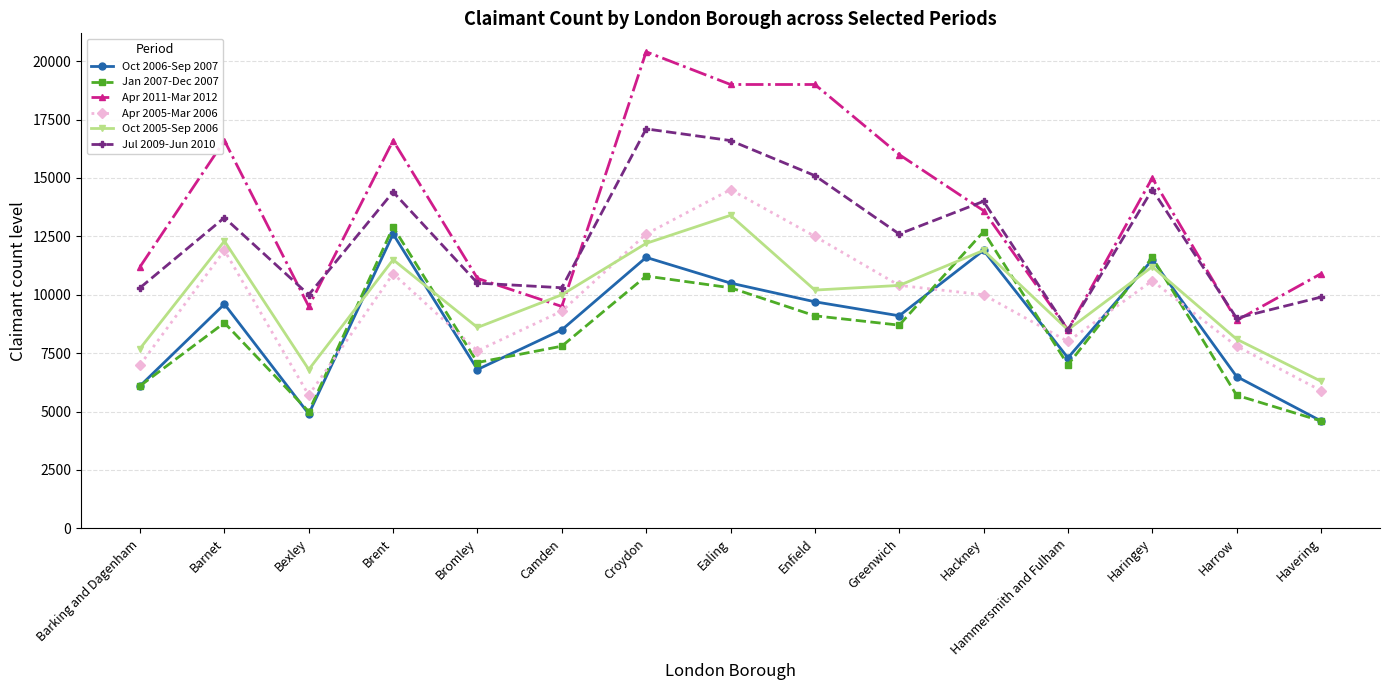

What is the difference between the highest and lowest values at Croydon?

9600